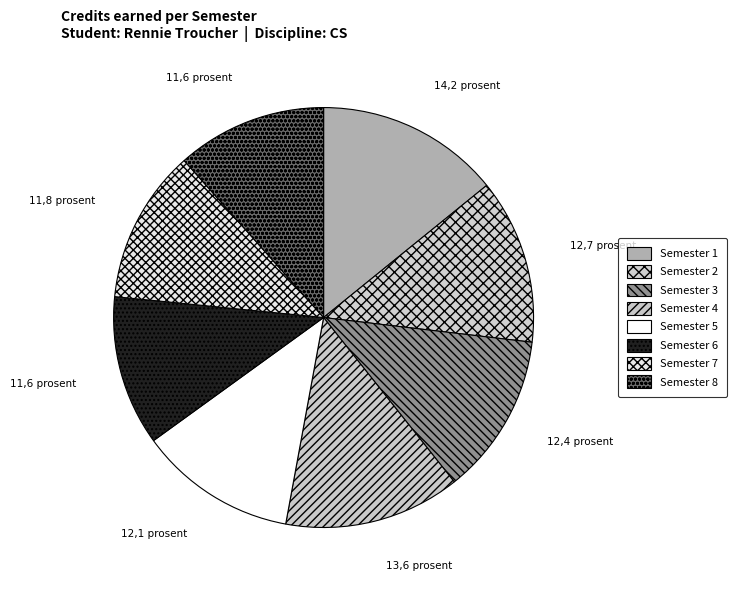

How many slices are in this pie chart?

8